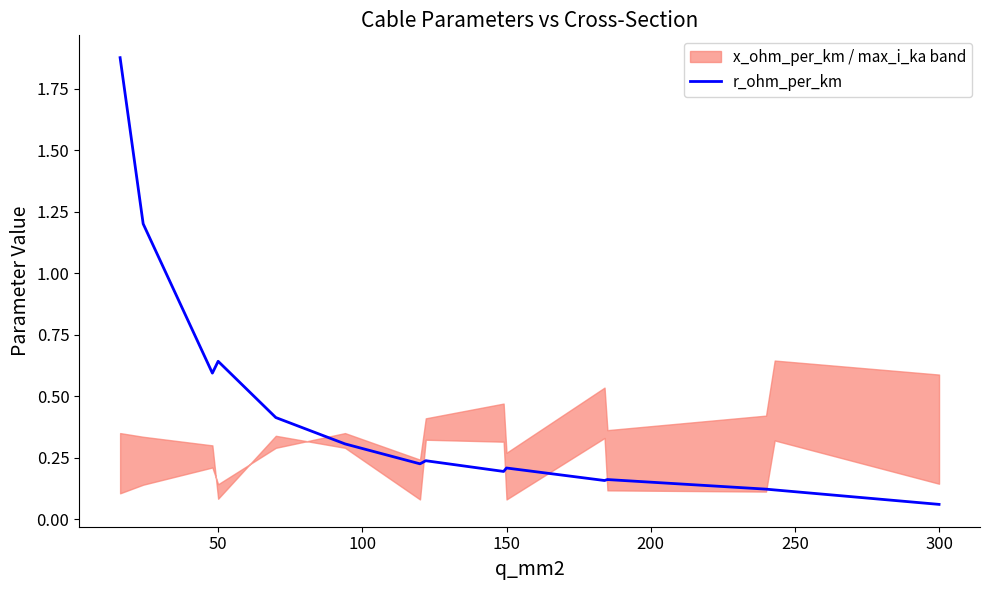

How many points are higher than both their immediate neighbors (excluding endpoints)?

4